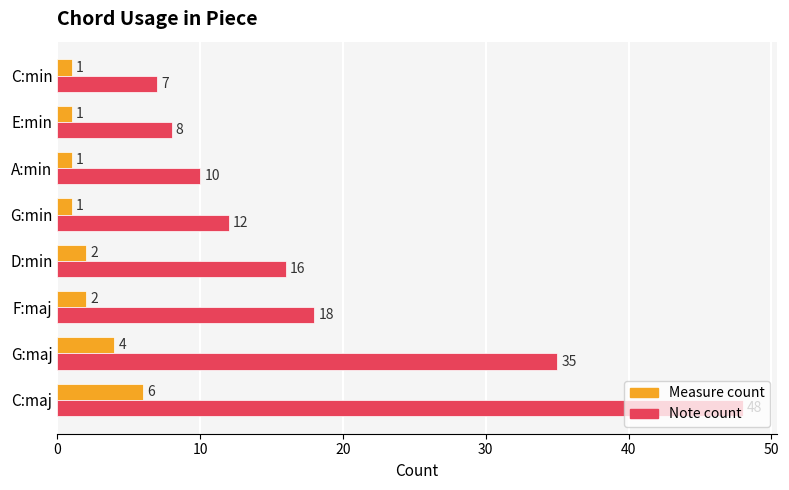

Which series changed the most between D:min and G:min?

Note count